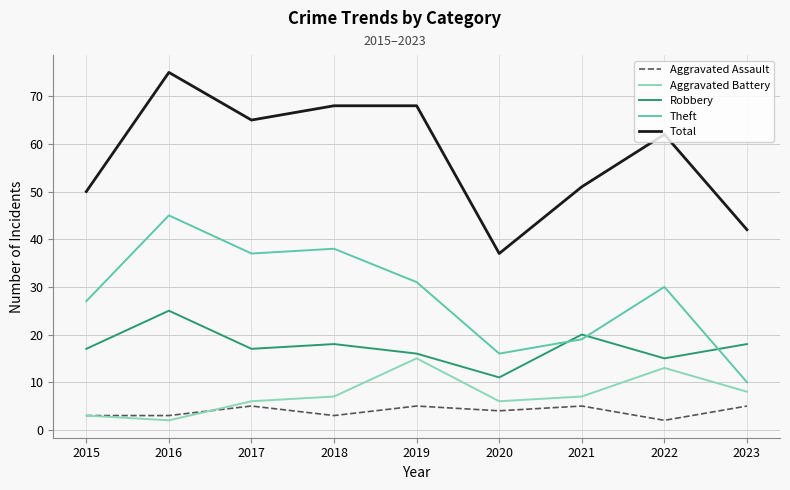

True or false: Aggravated Battery has more than 2 points higher than both neighbors.

False